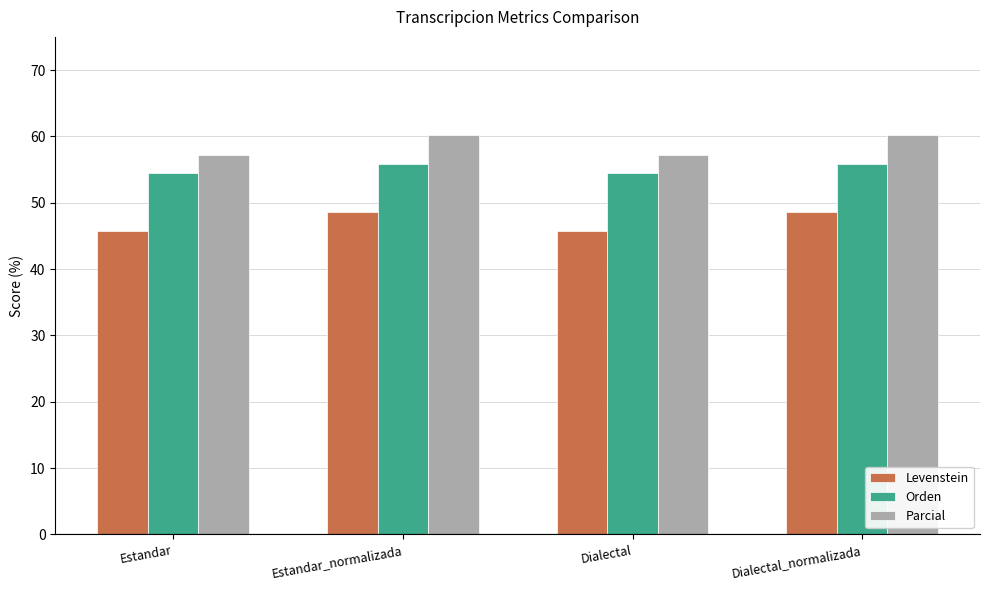

List the series in order of their peak value, lowest first.

Levenstein, Orden, Parcial